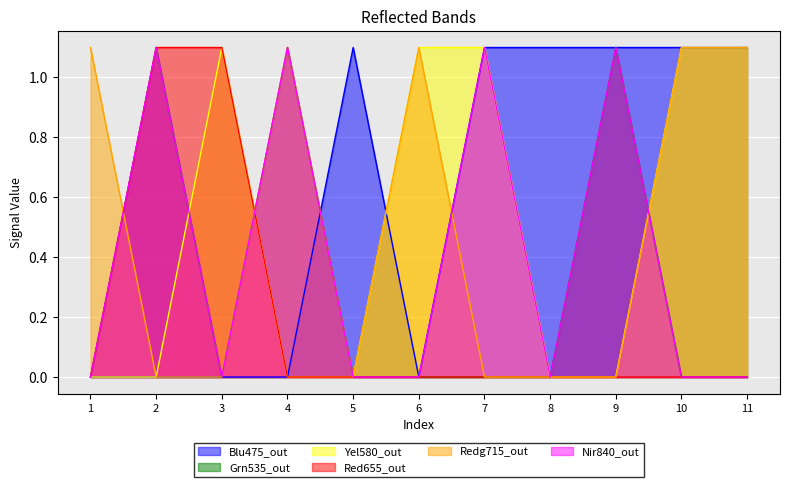

Where is the first local maximum for y7_?

3